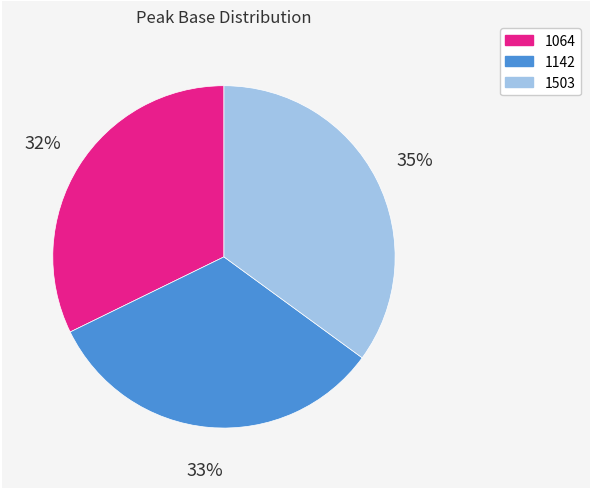

How many segments does this pie chart have?

3